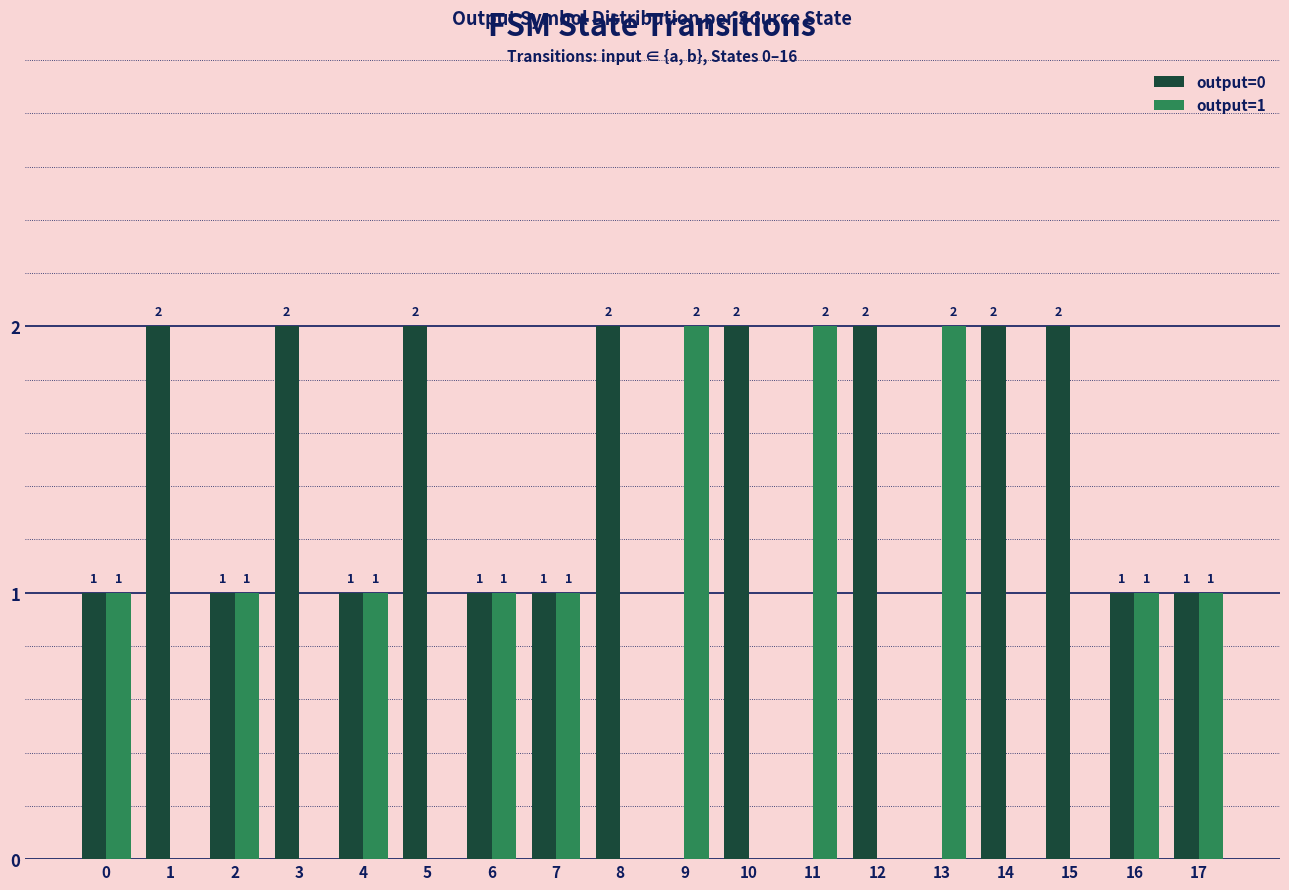

How many output=0 values are between 1 and 2?

15